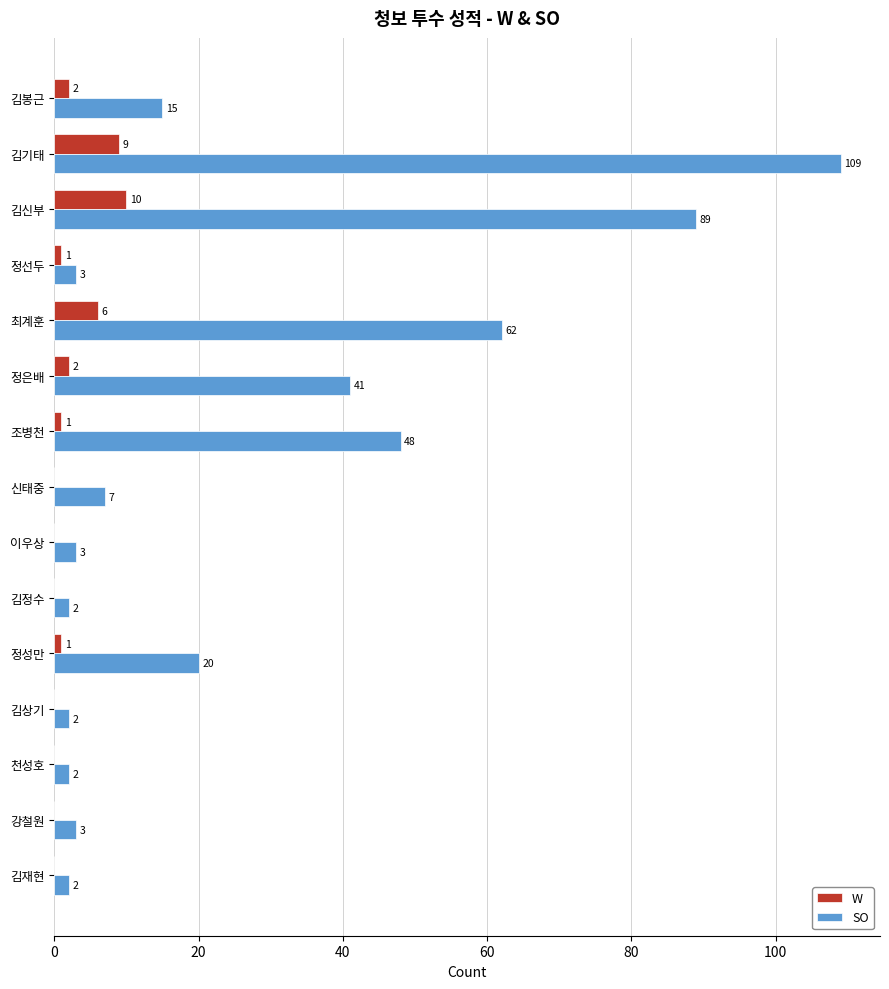

Which series changed the most between 정성만 and 김상기?

SO